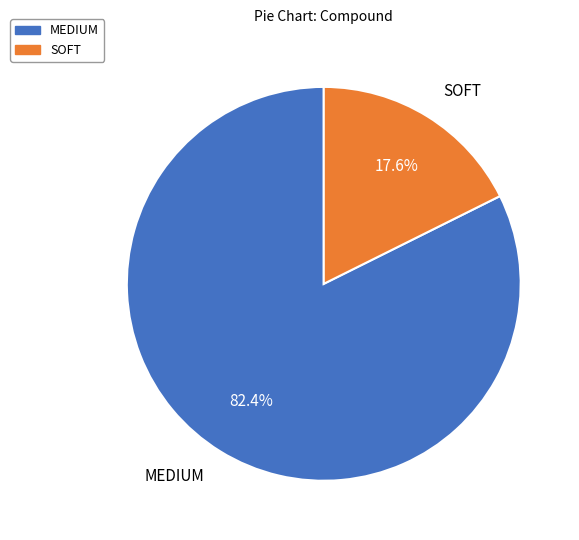

To the nearest percent, what portion does MEDIUM represent?

82%